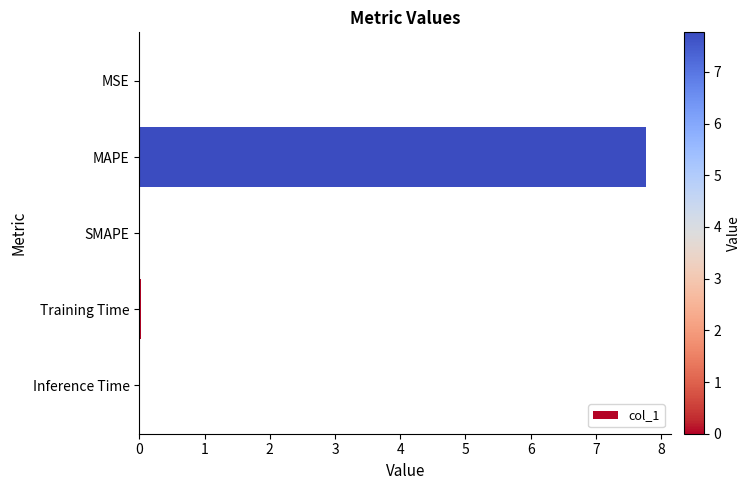

What is the sum of all values?

7.8